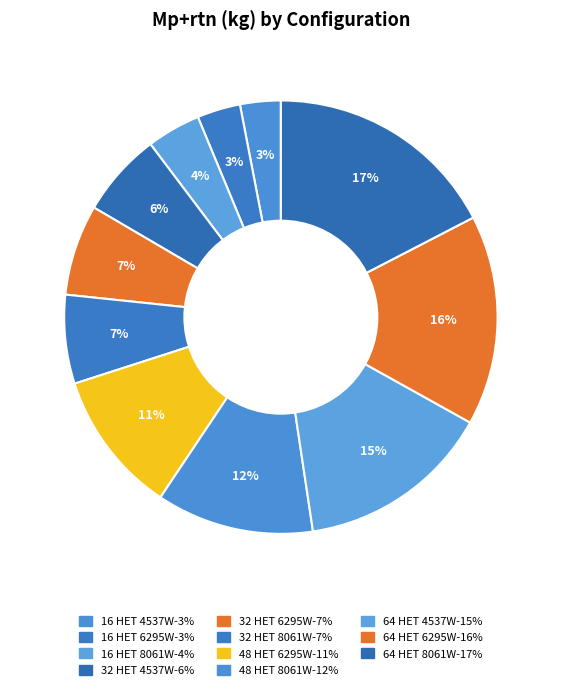

Count the number of slices in the pie.

11